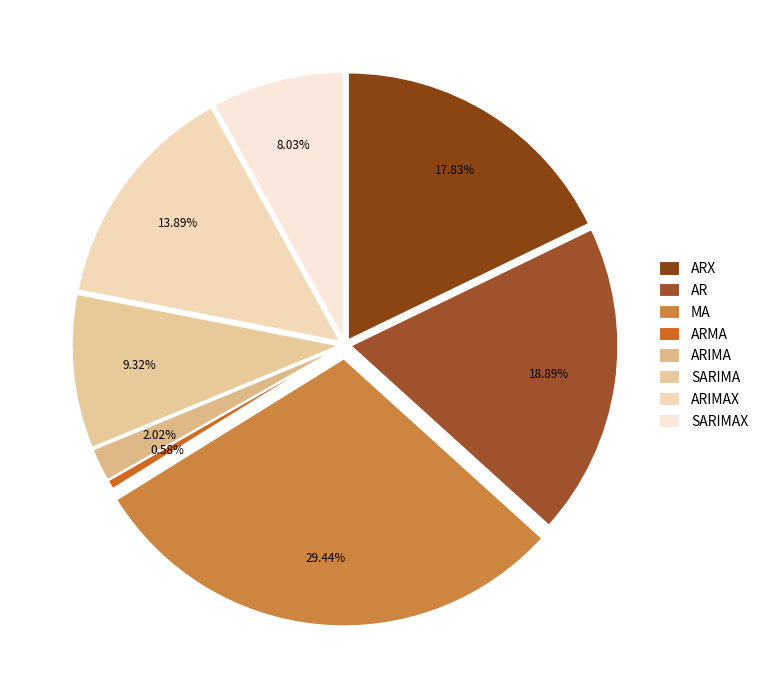

To the nearest percent, what is the difference between the largest and smallest slice percentages?

29%